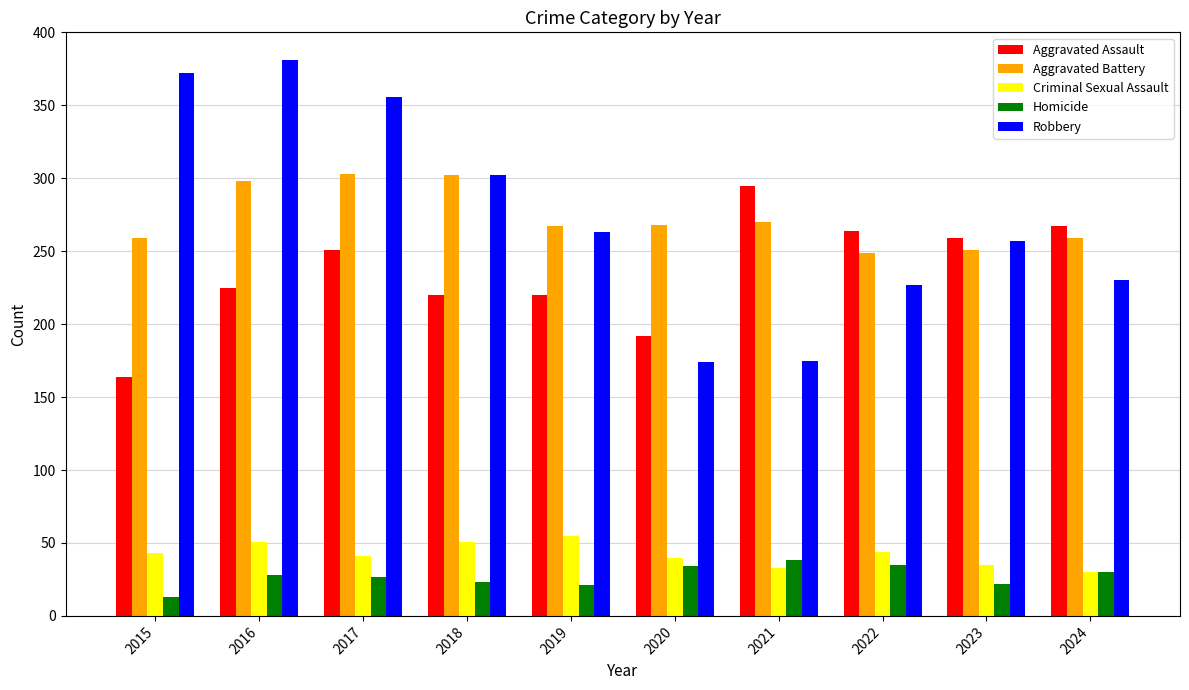

What is the difference between the second highest and minimum values in the Aggravated Assault series?

103